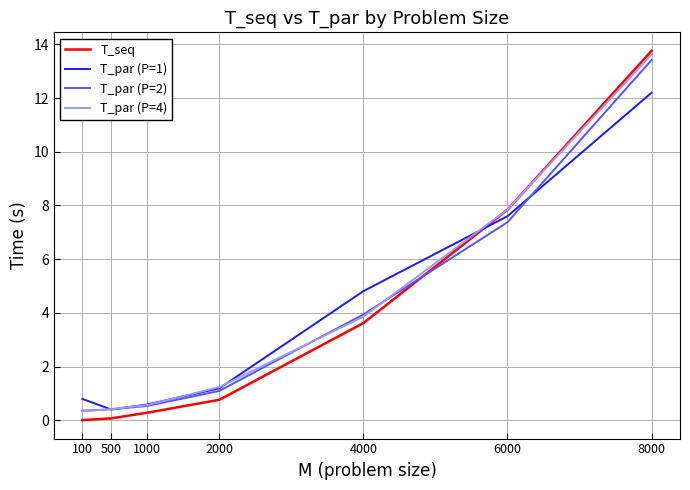

What is the approximate value of T_seq at 500?

0.1